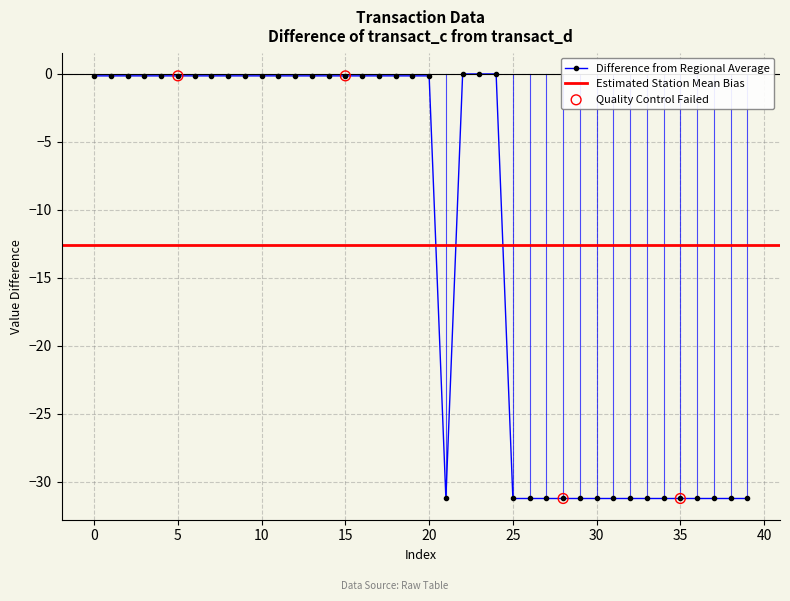

What is the minimum value for Difference from Regional Average?

-31.2